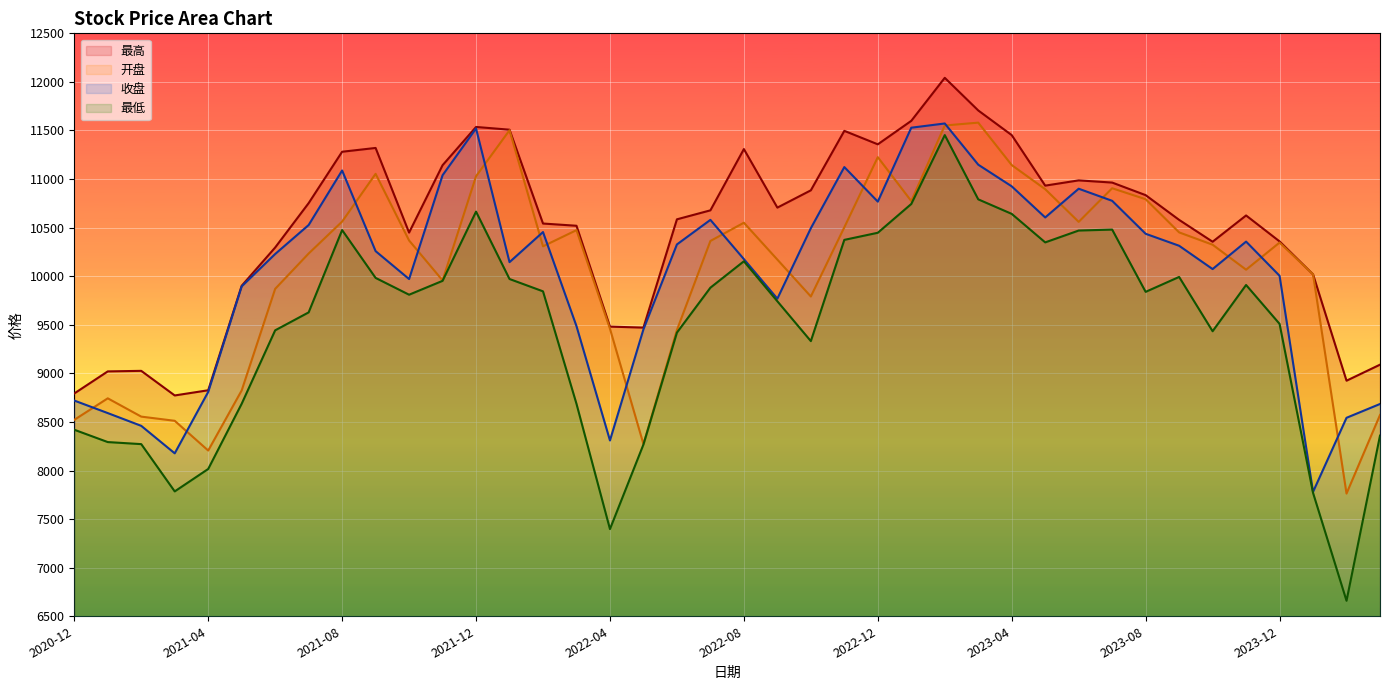

True or false: 最高 and 收盘 cross at least once.

False